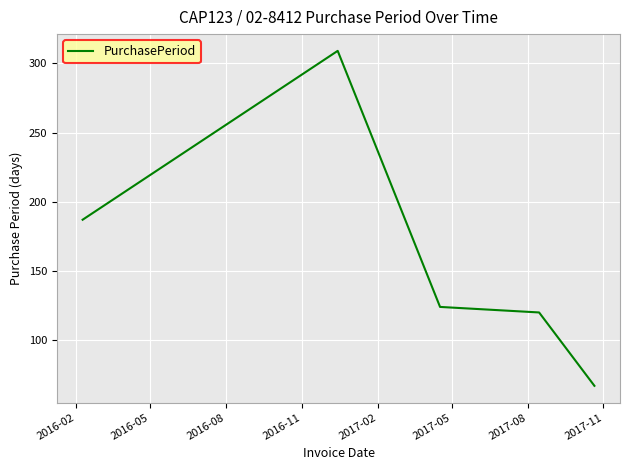

What is the minimum value shown in the chart?

67